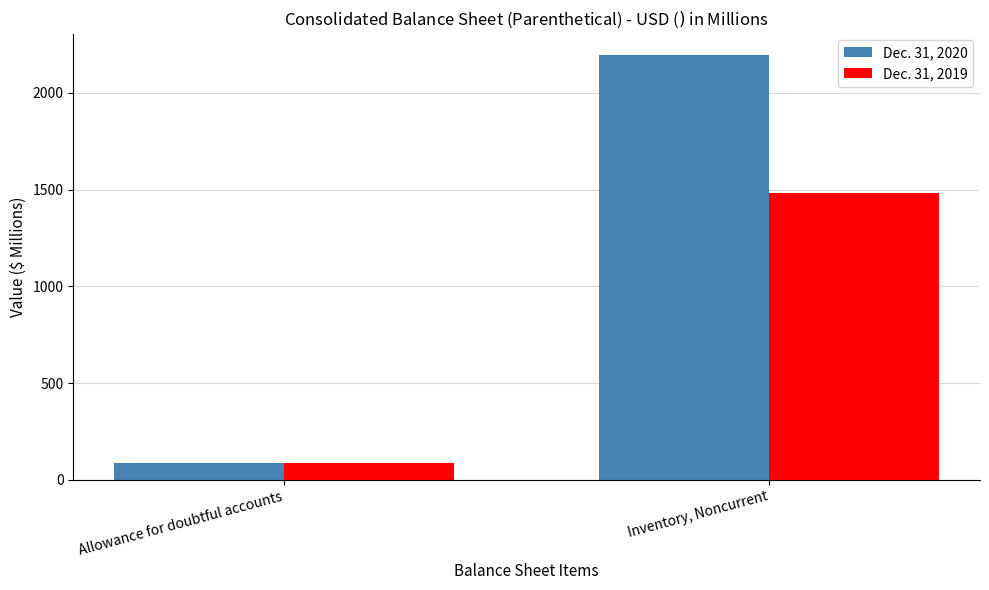

What is the sum of all Dec. 31, 2020 values?

2282